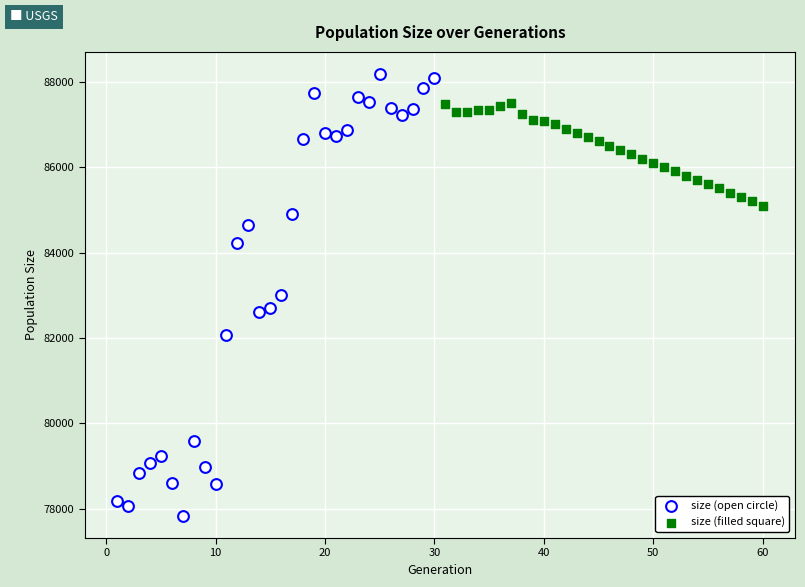

Which series reaches the maximum Y coordinate?

size (open circle)